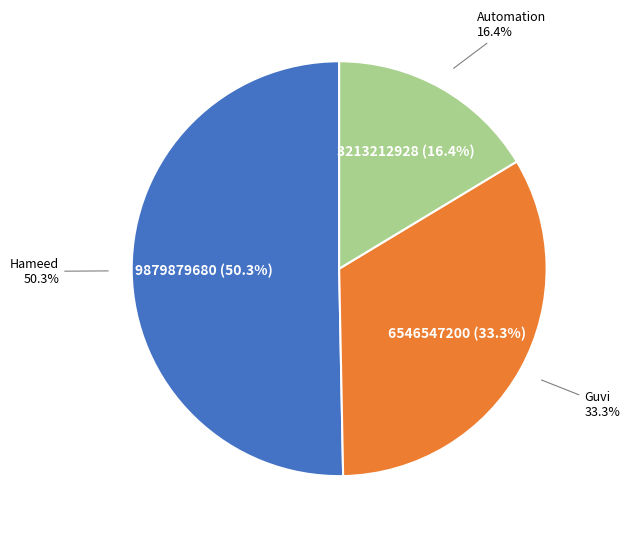

What is the largest slice in the pie chart?

Hameed